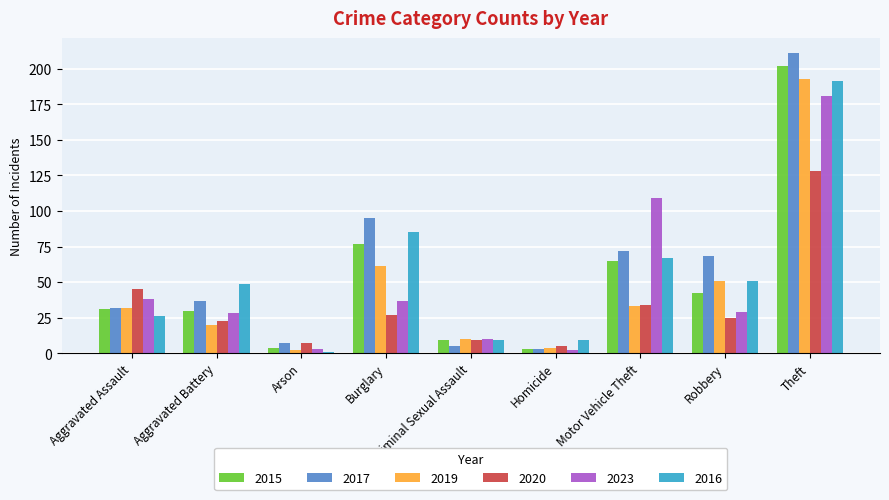

Is it true that 2016 equals 9 at Criminal Sexual Assault?

True